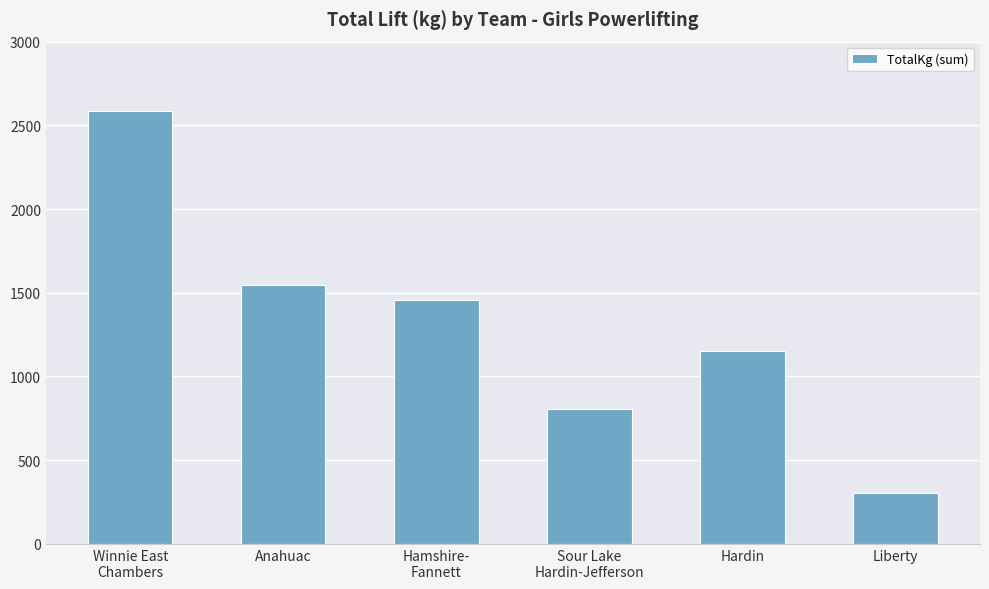

What is the ratio of the value at Sour Lake
Hardin-Jefferson to the value at Hardin?

0.7